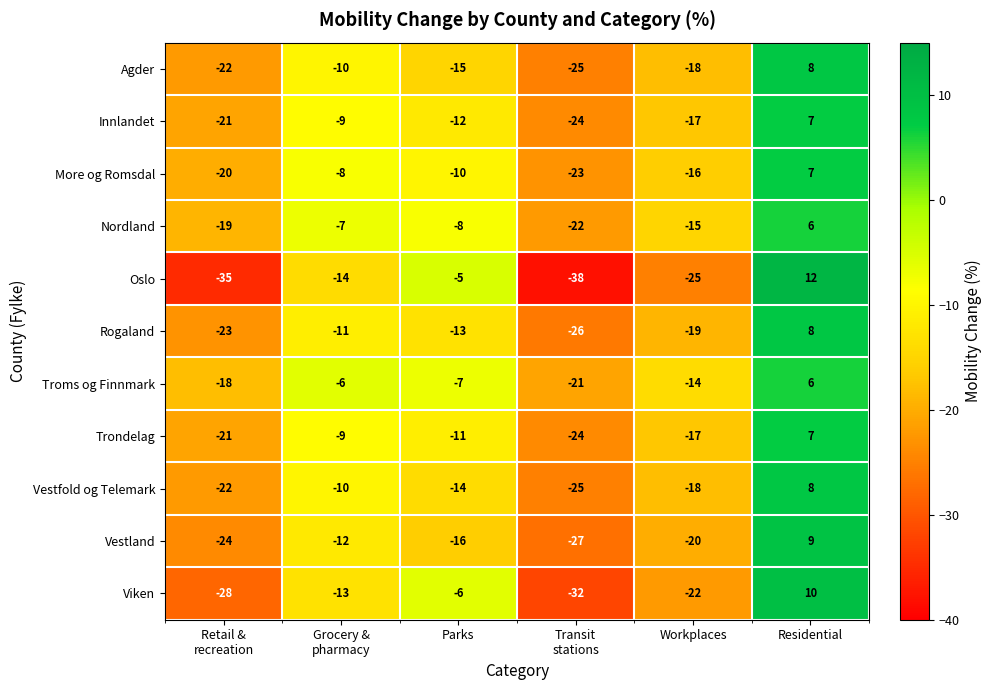

Count the number of data series in this chart.

11